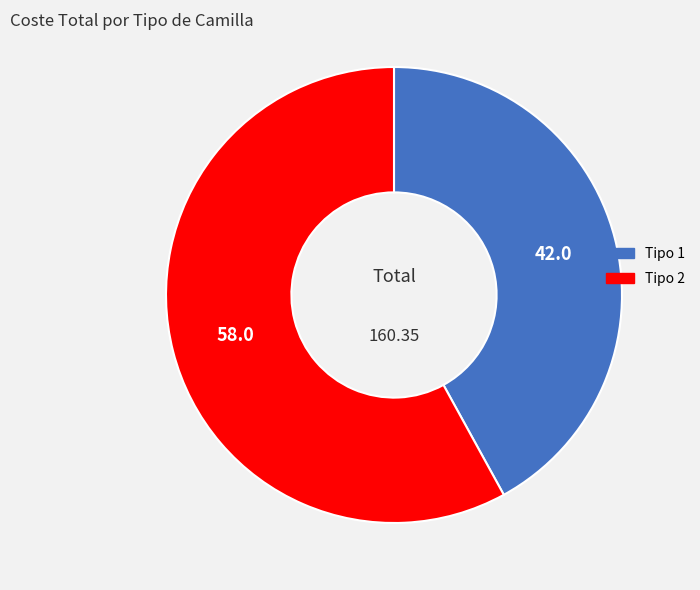

Which has a higher value, Tipo 2 or Tipo 1?

Tipo 2